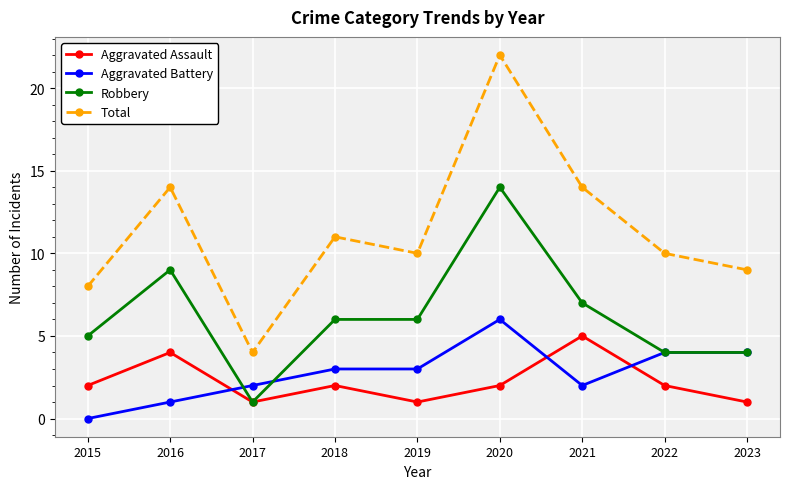

Reading left to right, list all the values displayed in this chart.

Aggravated Assault: 2015=2	2016=4	2017=1	2018=2	2019=1	2020=2	2021=5	2022=2	2023=1
Aggravated Battery: 2015=0	2016=1	2017=2	2018=3	2019=3	2020=6	2021=2	2022=4	2023=4
Robbery: 2015=5	2016=9	2017=1	2018=6	2019=6	2020=14	2021=7	2022=4	2023=4
Total: 2015=8	2016=14	2017=4	2018=11	2019=10	2020=22	2021=14	2022=10	2023=9